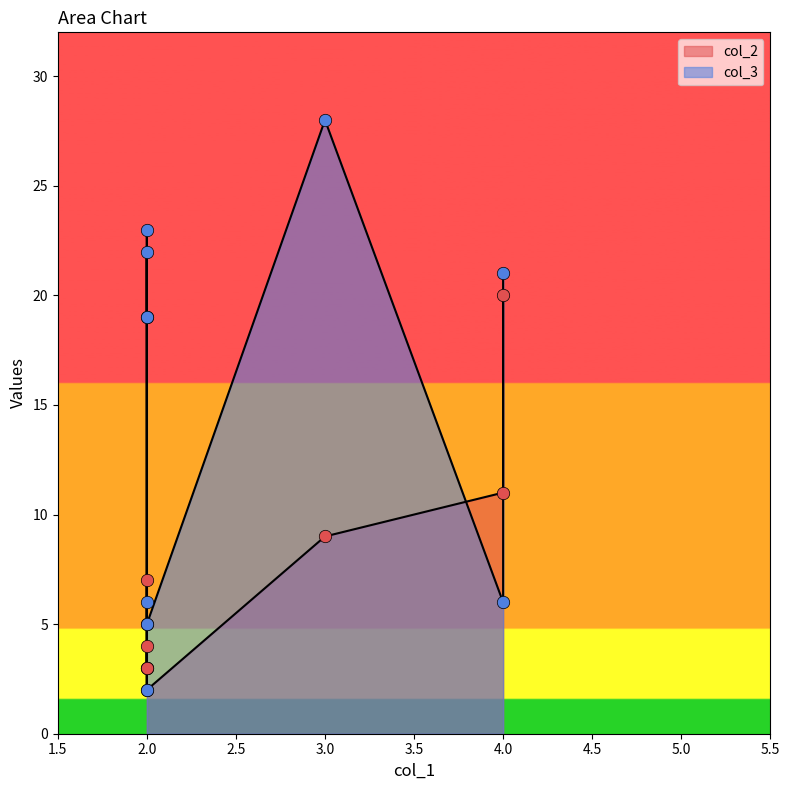

Which series contains the highest Y value?

col_3